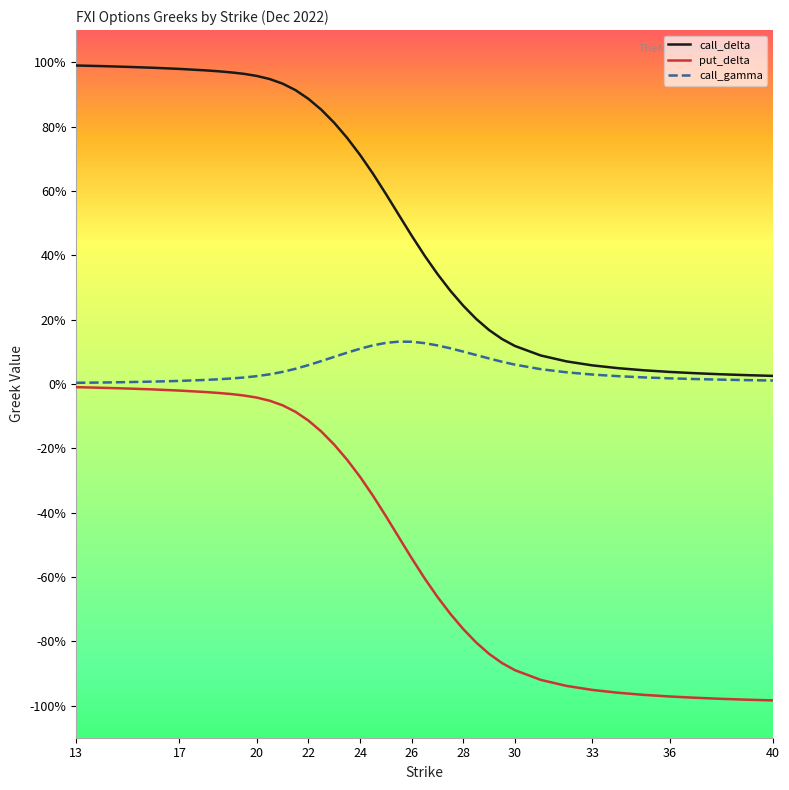

Which series has the largest total across all categories?

call_delta